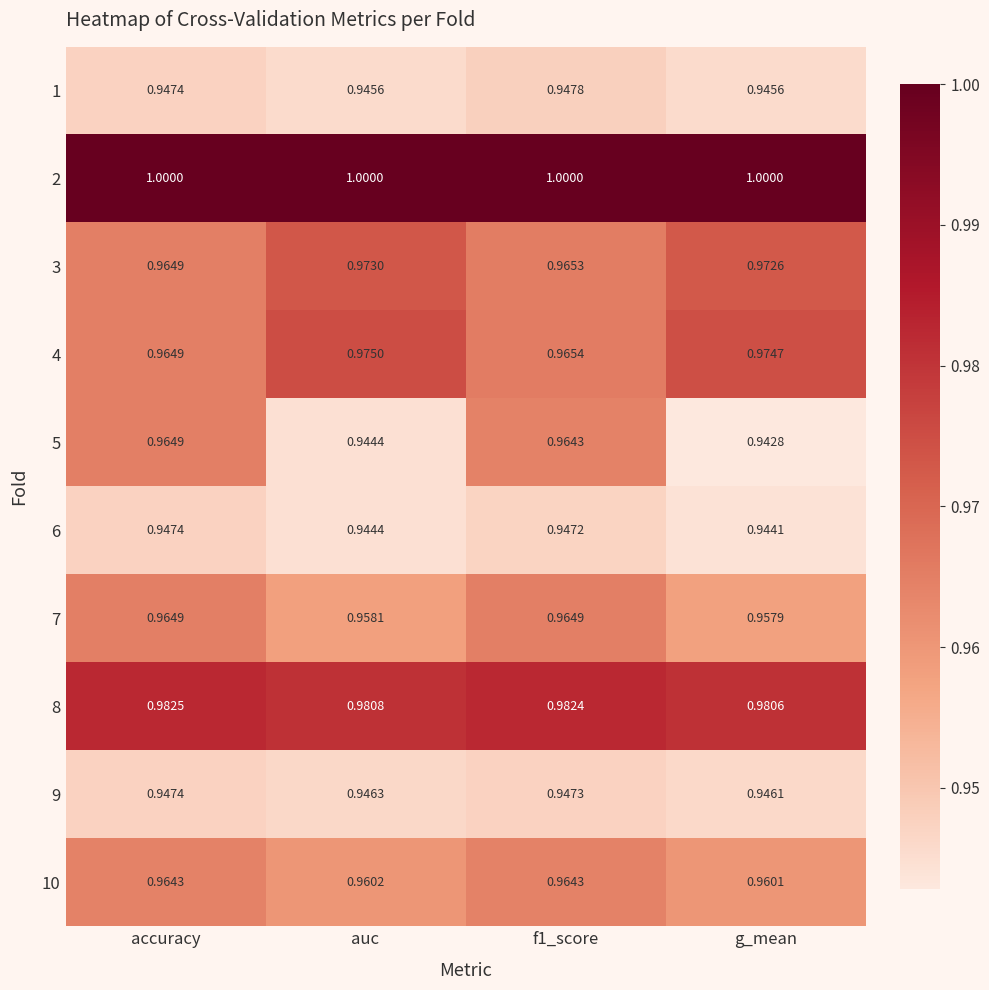

At which label does 7 reach its minimum?

g_mean